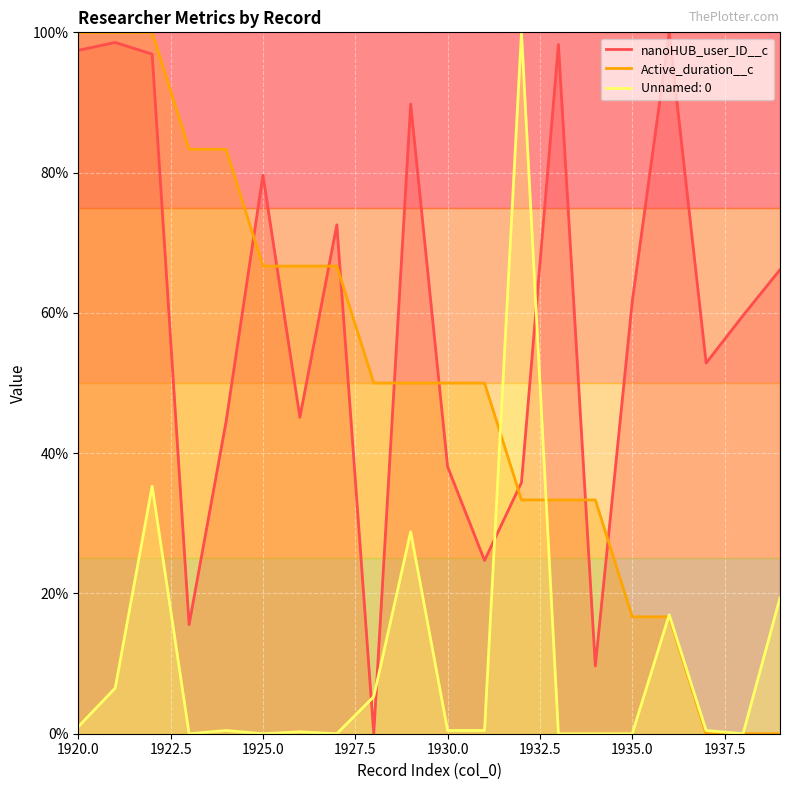

The value of Unnamed: 0 at 1936 is 11.3. True or false?

False